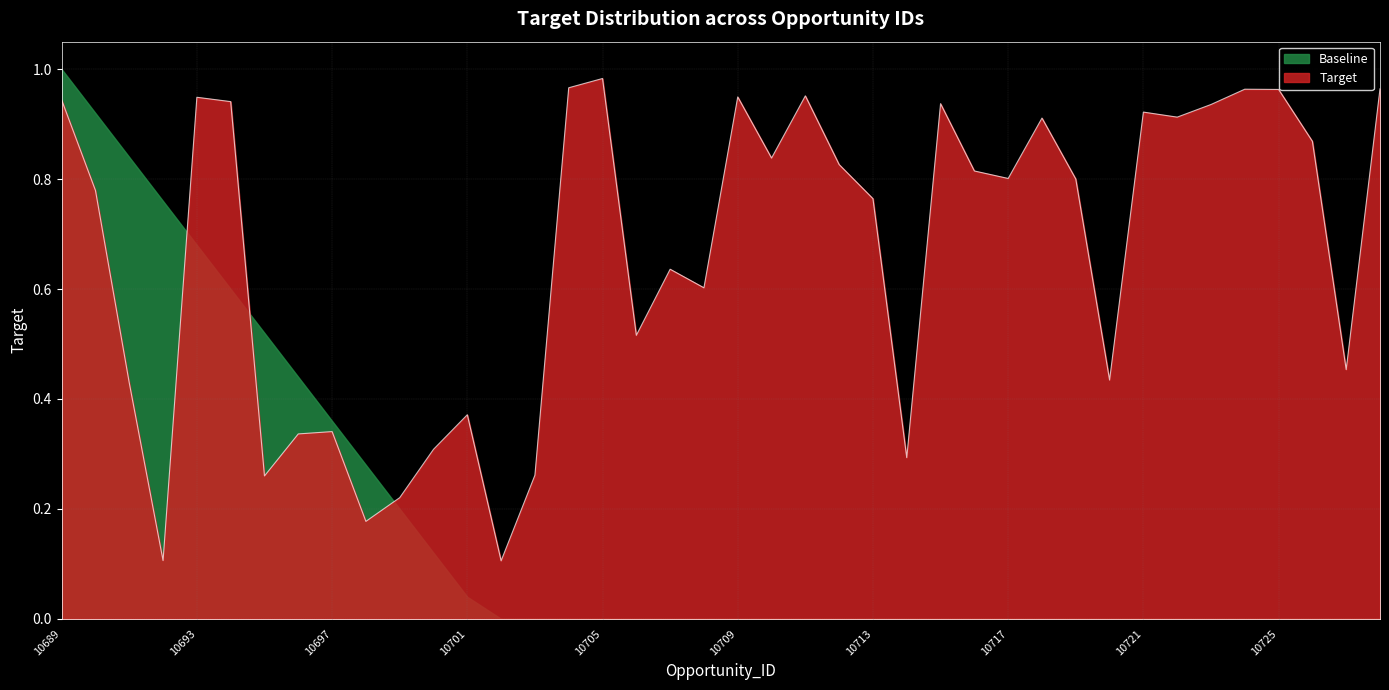

Reading right to left, what are all the values shown in this chart?

10728=1.0	10727=0.5	10726=0.9	10725=1.0	10724=1.0	10723=0.9	10722=0.9	10721=0.9	10720=0.4	10719=0.8	10718=0.9	10717=0.8	10716=0.8	10715=0.9	10714=0.3	10713=0.8	10712=0.8	10711=1.0	10710=0.8	10709=0.9	10708=0.6	10707=0.6	10706=0.5	10705=1.0	10704=1.0	10703=0.3	10702=0.1	10701=0.4	10700=0.3	10699=0.2	10698=0.2	10697=0.3	10696=0.3	10695=0.3	10694=0.9	10693=0.9	10692=0.1	10691=0.4	10690=0.8	10689=0.9